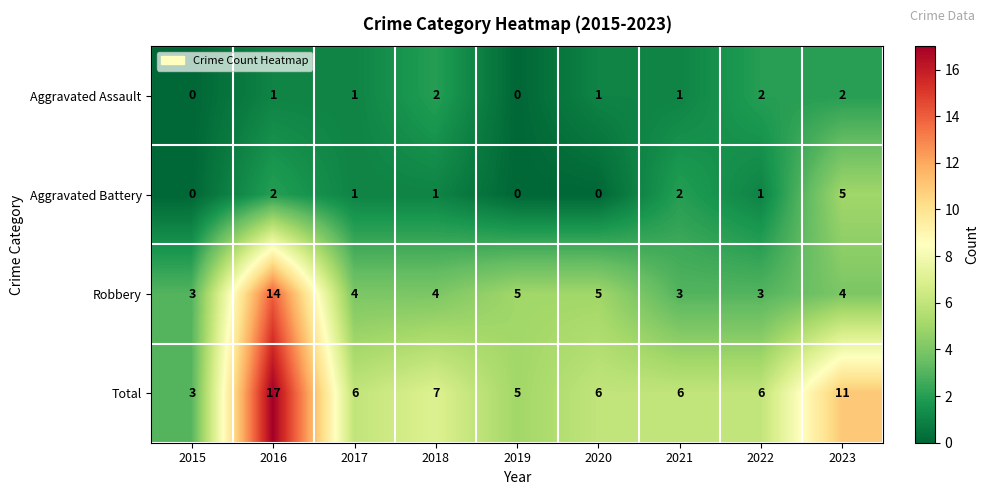

What is the greatest value displayed?

17